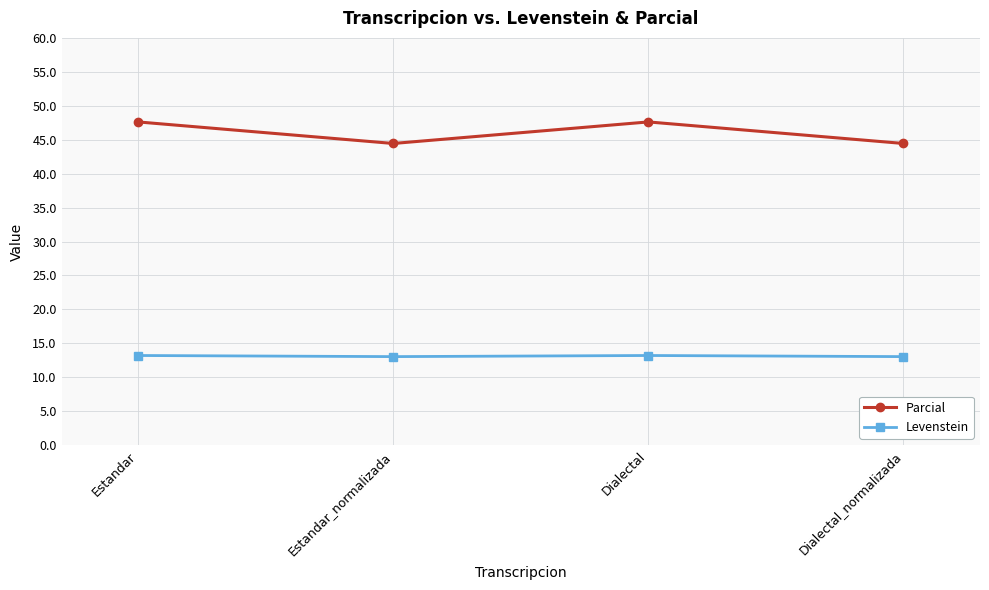

What is the difference between the maximum and minimum values in the Parcial series?

3.2